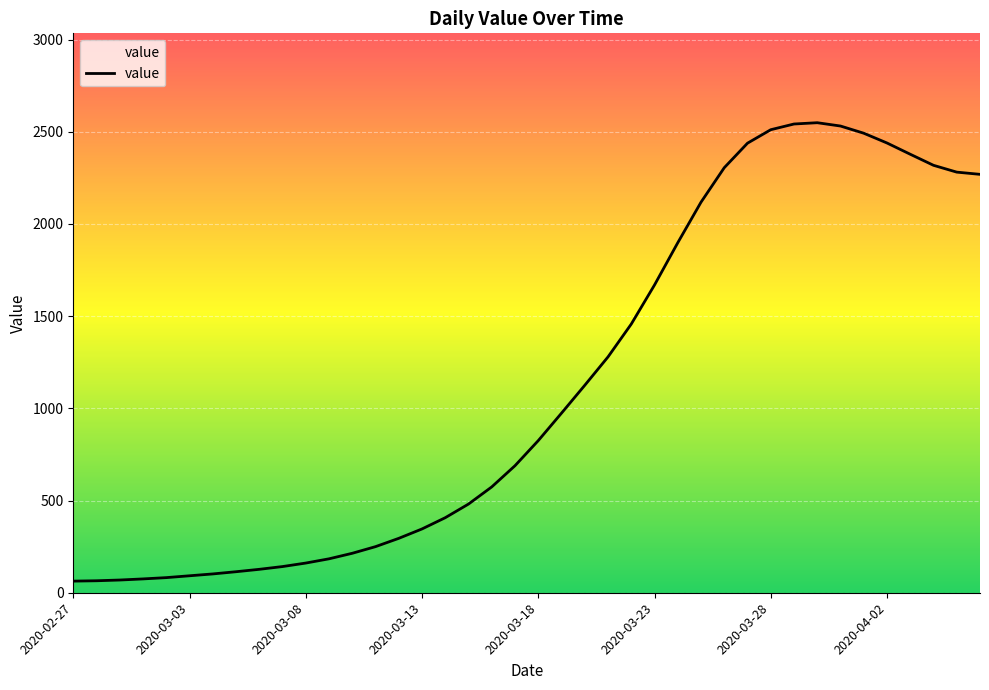

What is the greatest value displayed?

2549